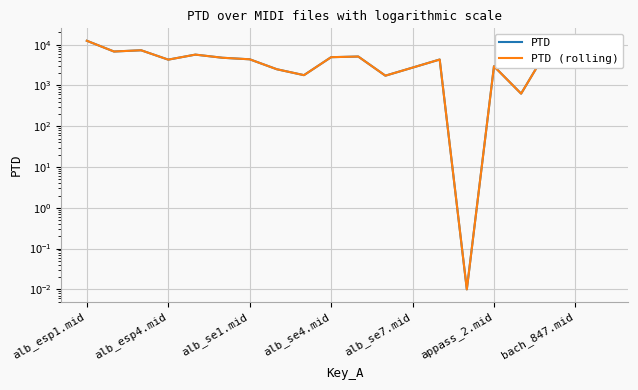

What is the approximate value of PTD at alb_se1.mid?

4378.0